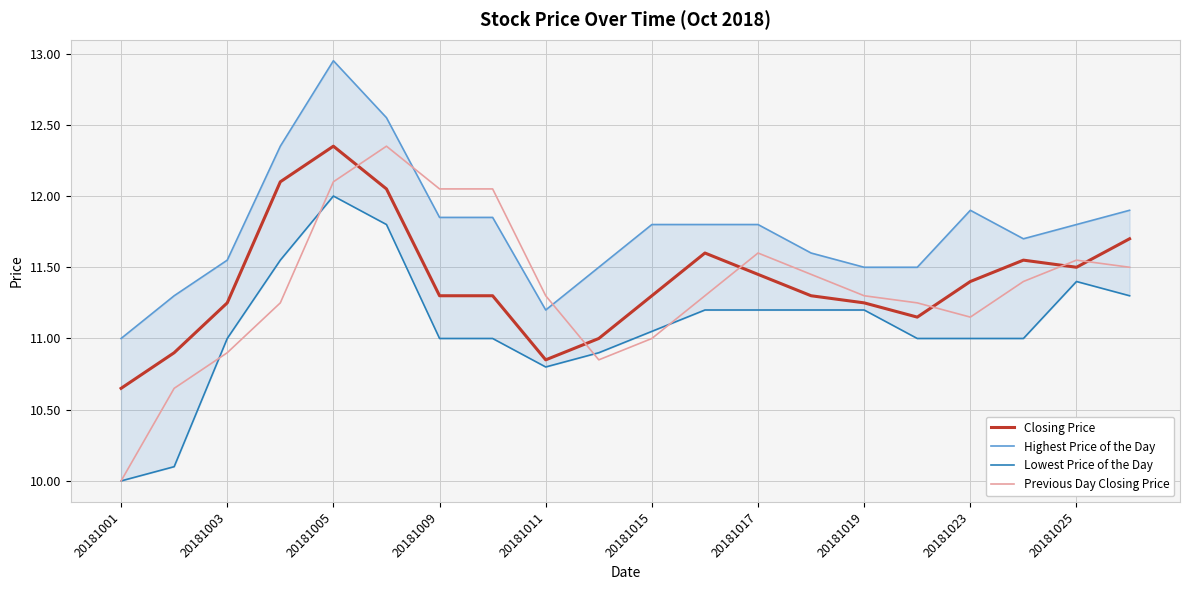

The Previous Day Closing Price series shows 18.3 at 20181019. True or false?

False